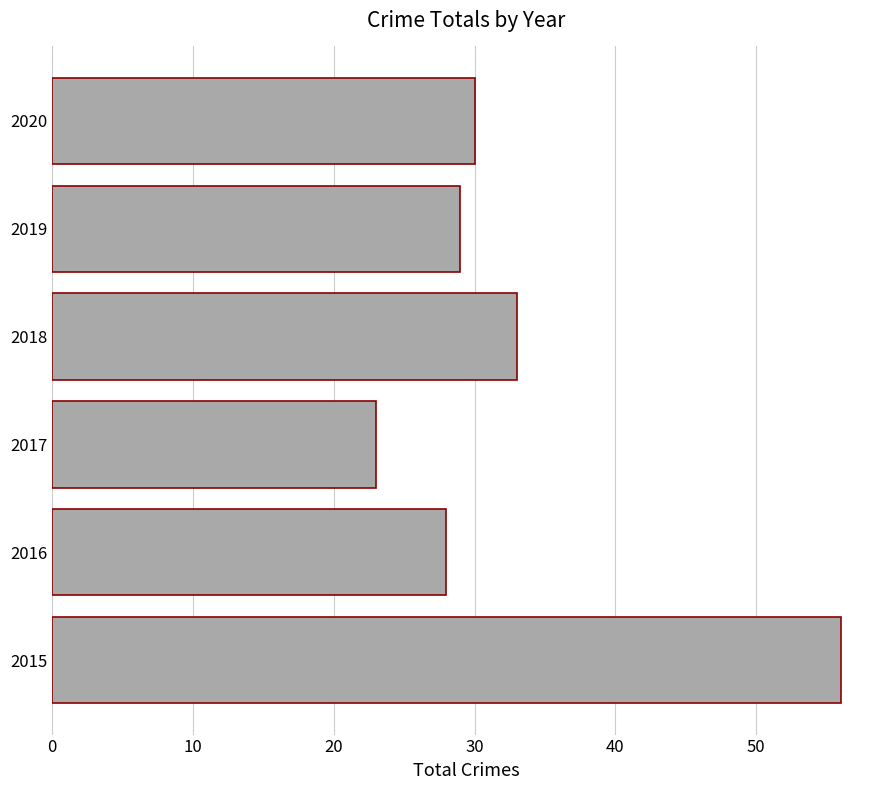

Reading bottom to top, extract all data points from this chart.

2015=56	2016=28	2017=23	2018=33	2019=29	2020=30